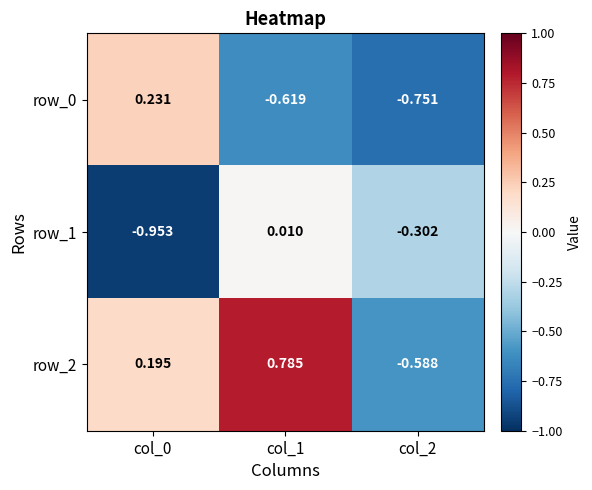

Is the value of row_2 at col_2 greater than the value of row_0 at col_2?

Yes